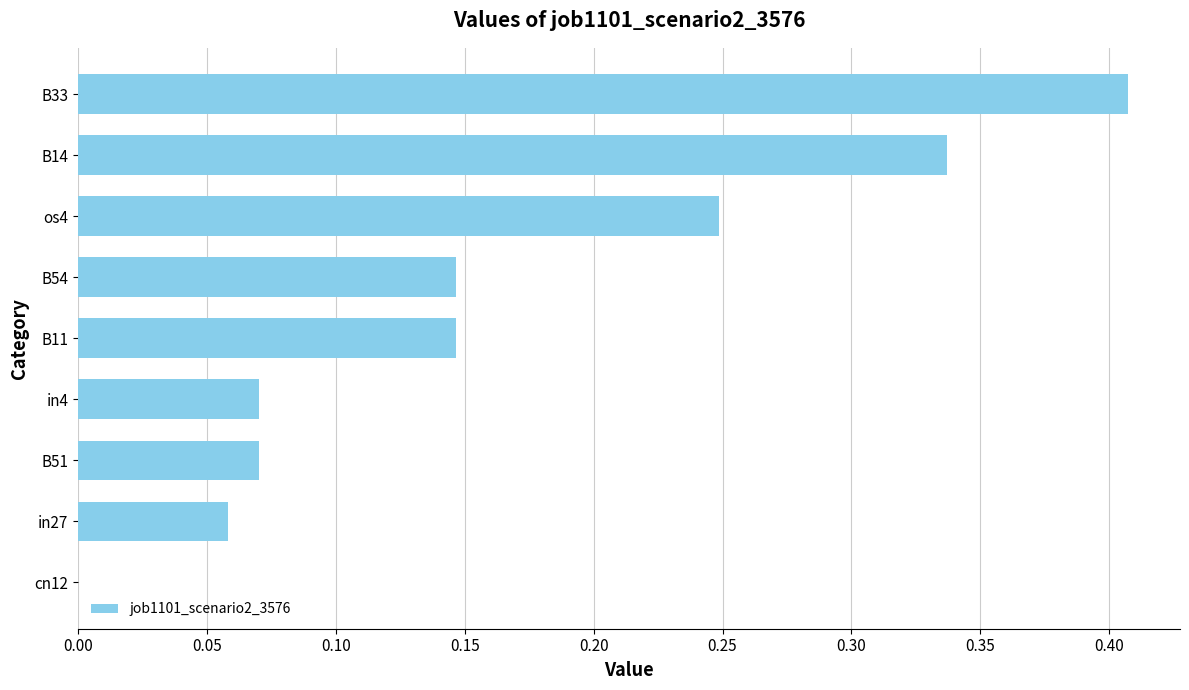

The value at os4 is 0.4. True or false?

False